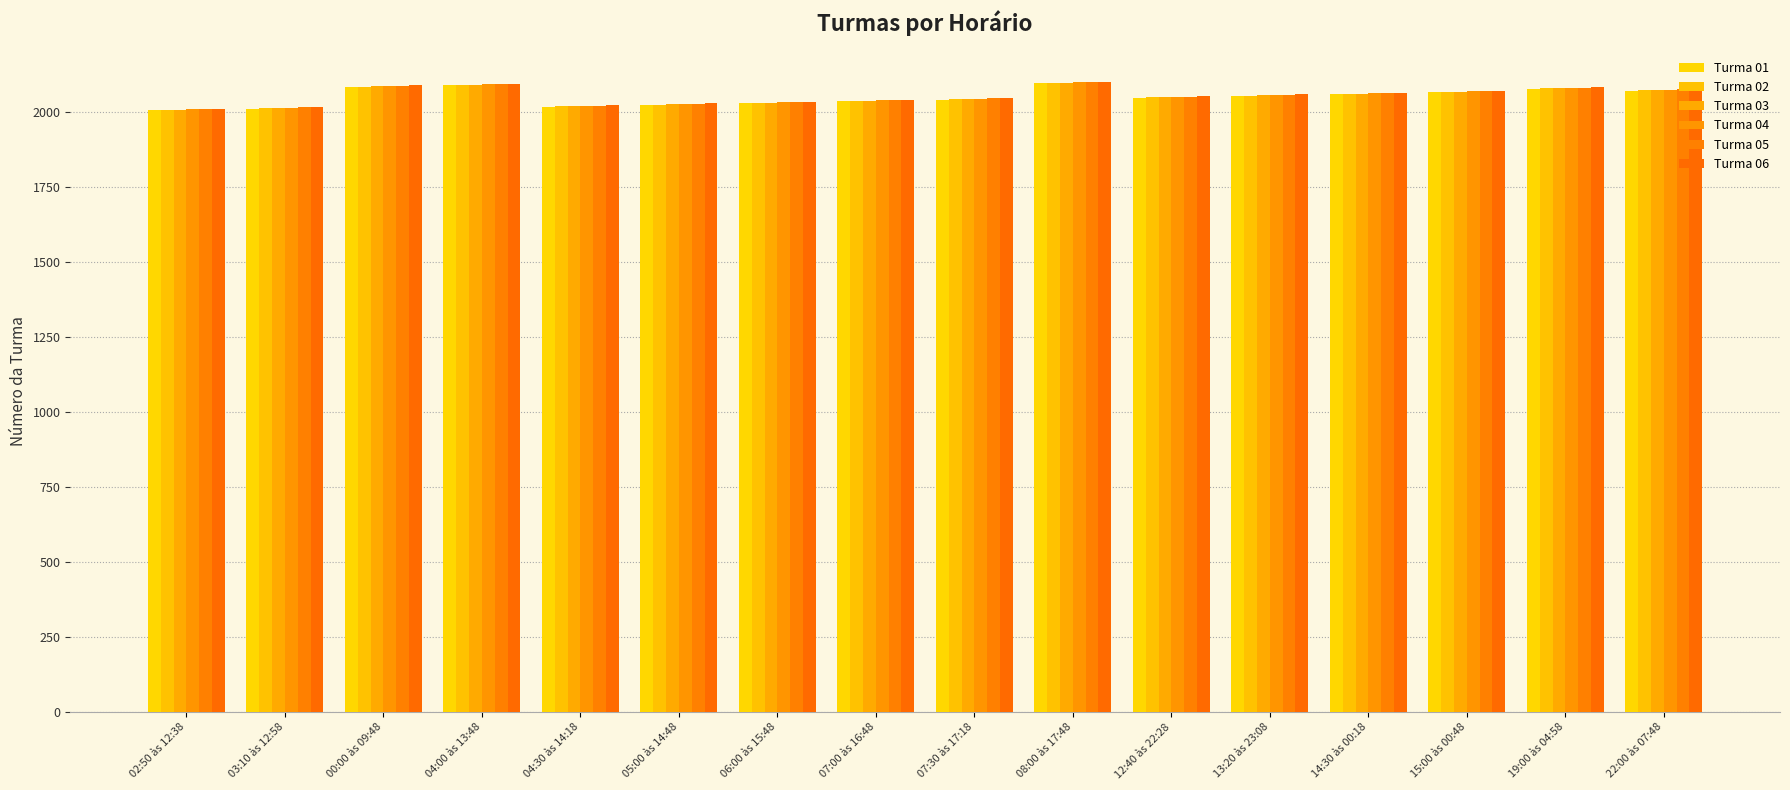

Rank the series by their average value, from highest to lowest.

Turma 06, Turma 05, Turma 04, Turma 03, Turma 02, Turma 01